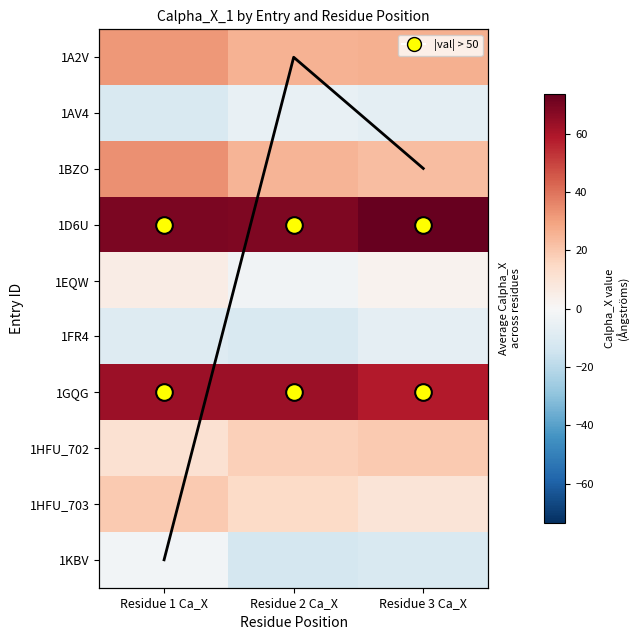

What is the highest value of the 1KBV series?

-1.8